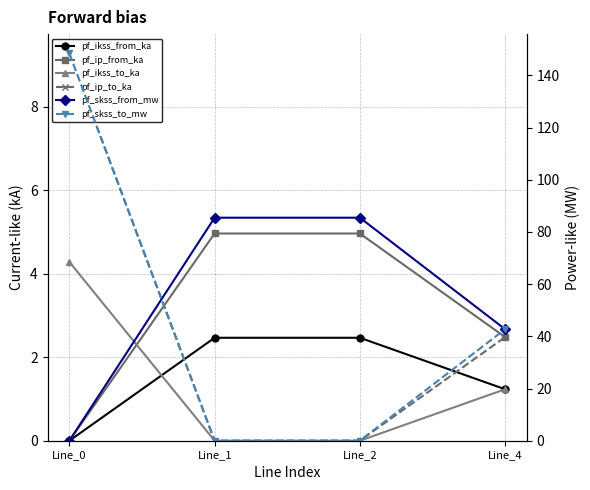

Which series changed the most between Line_0 and Line_2?

pf_skss_to_mw